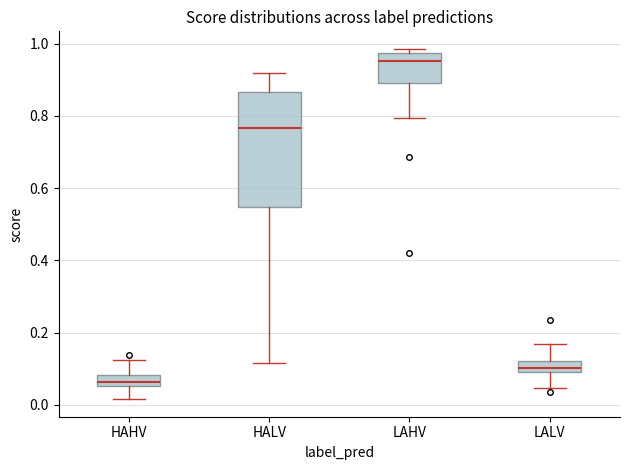

Where does the lower whisker of the box for LALV end on the y-axis? The values are not printed on the chart, so give them approximately, as read against the axis.

0.04